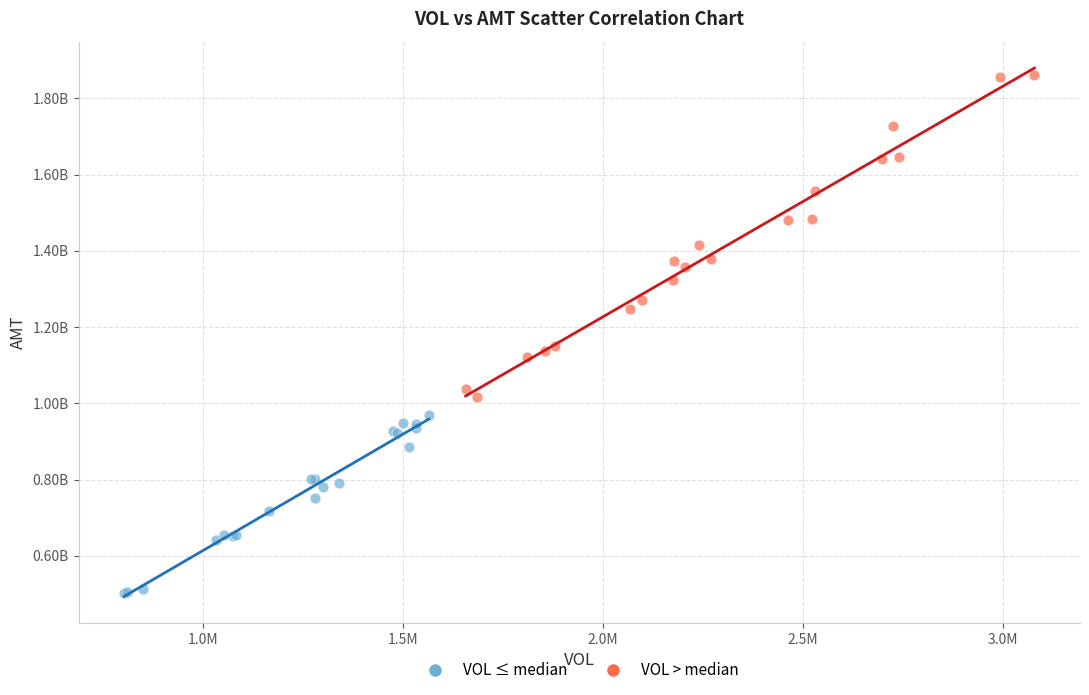

Which series has the widest spread of Y values?

VOL > median